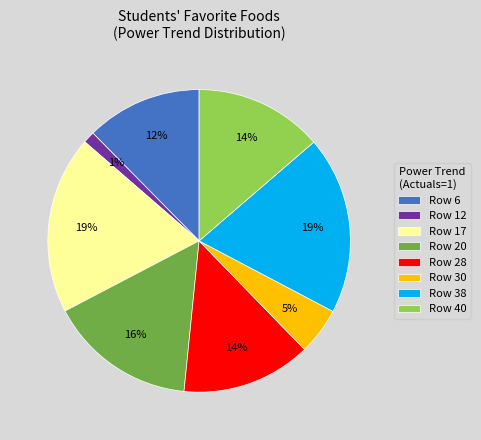

What is the ratio of the value at Row 28 to the value at Row 30?

2.8